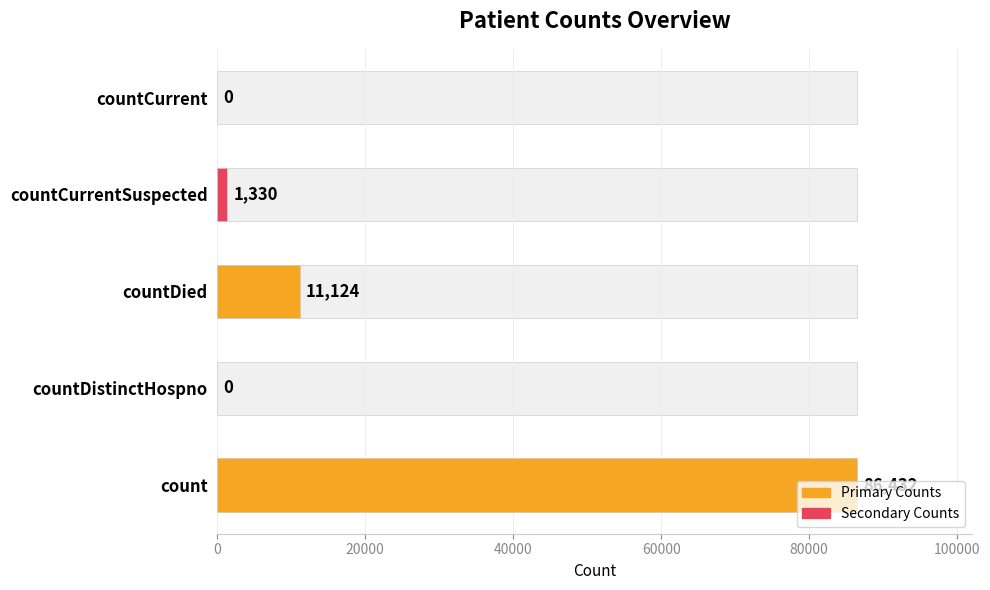

At which category does the chart reach its peak across all series?

count